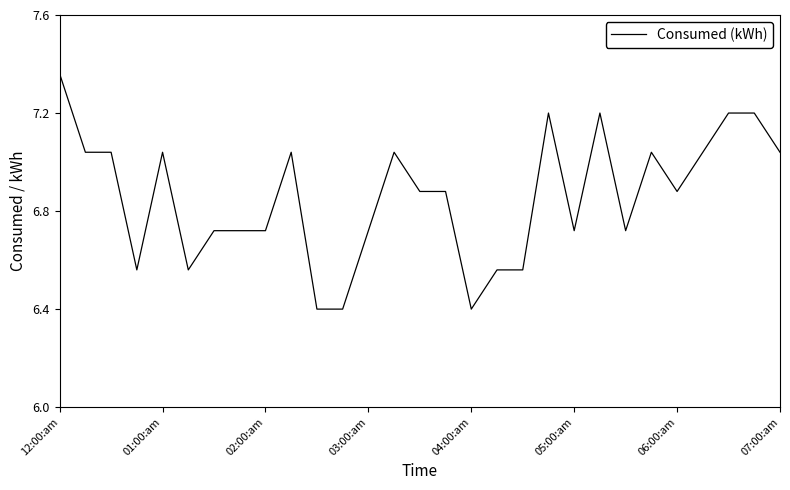

Does the chart have visible grid lines?

No